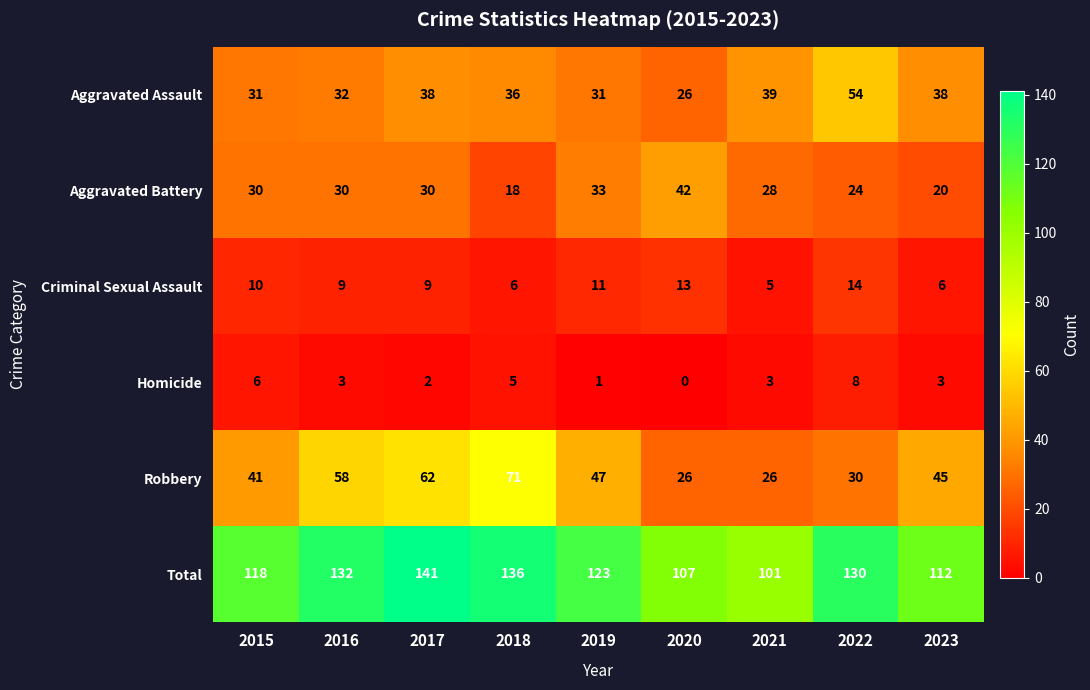

The Robbery series shows 62 at 2017. True or false?

True